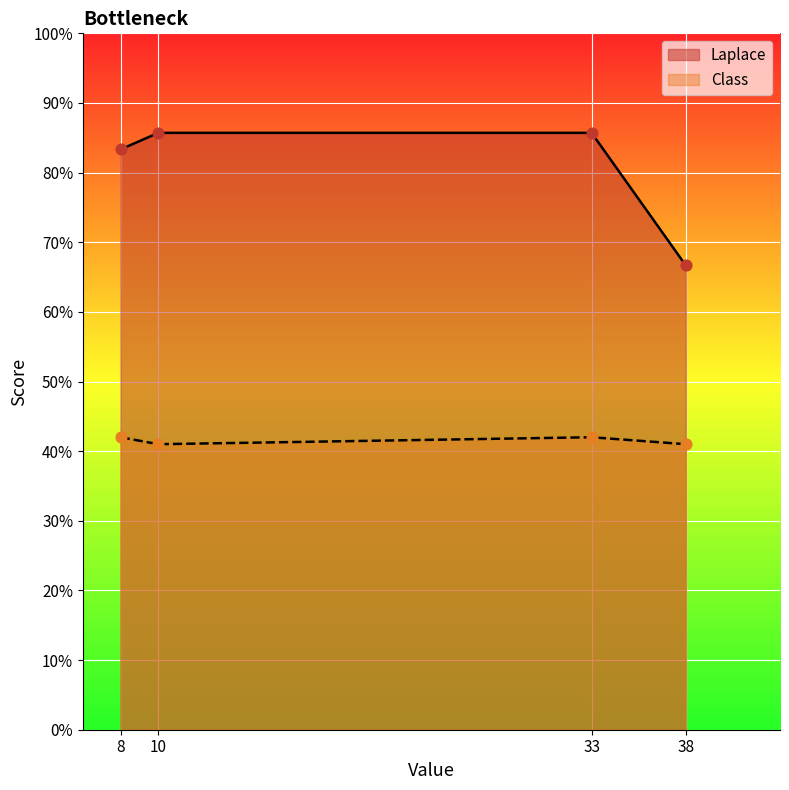

What is the total value across all series at 10?

126.7